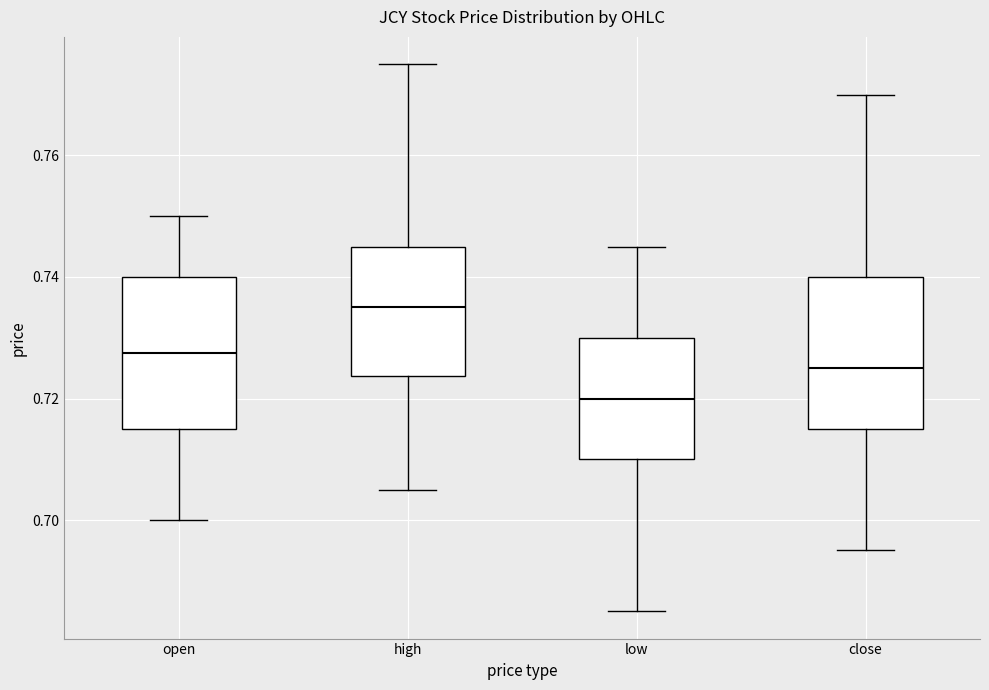

Which box's median line is the lowest?

low